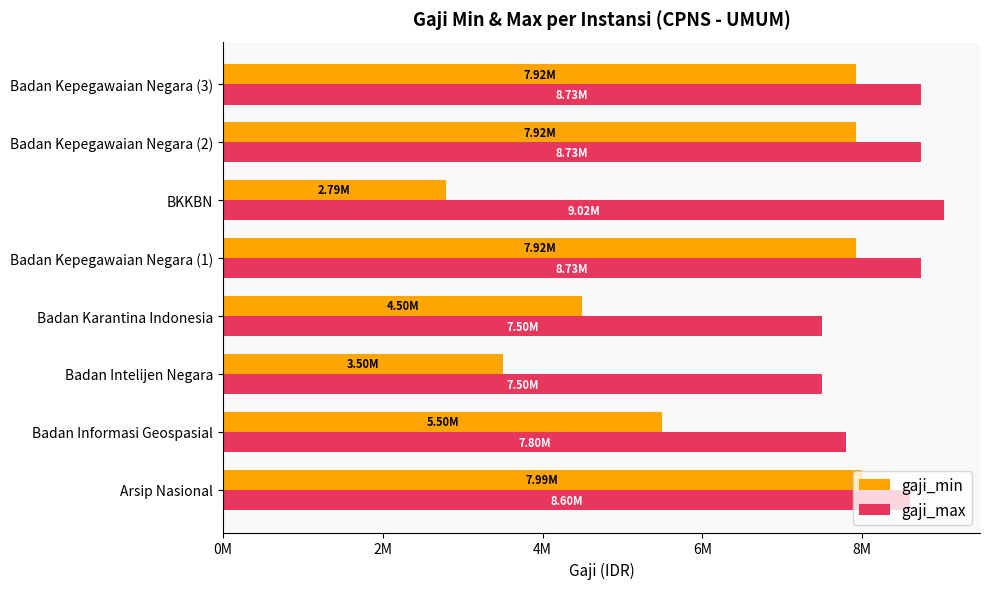

What are all the series names shown in the legend?

gaji_min, gaji_max